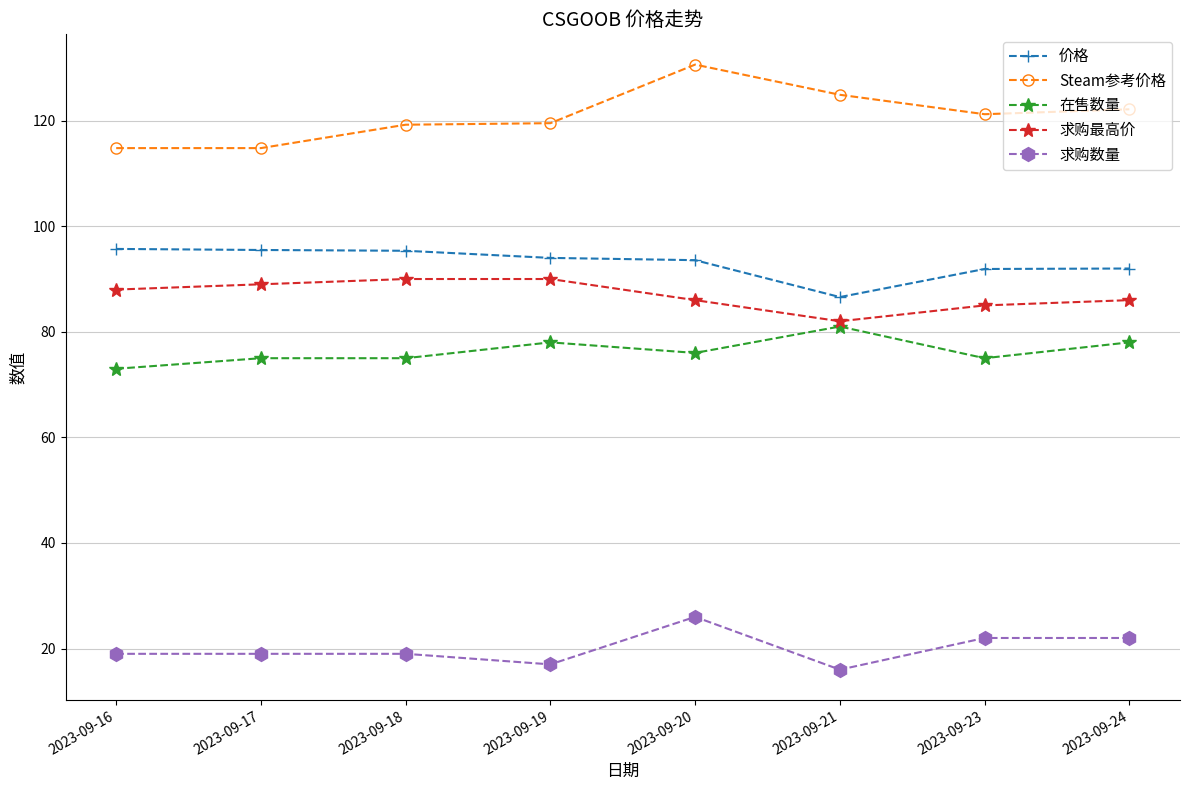

Rank the series at 2023-09-23 from highest to lowest value.

Steam参考价格, 价格, 求购最高价, 在售数量, 求购数量